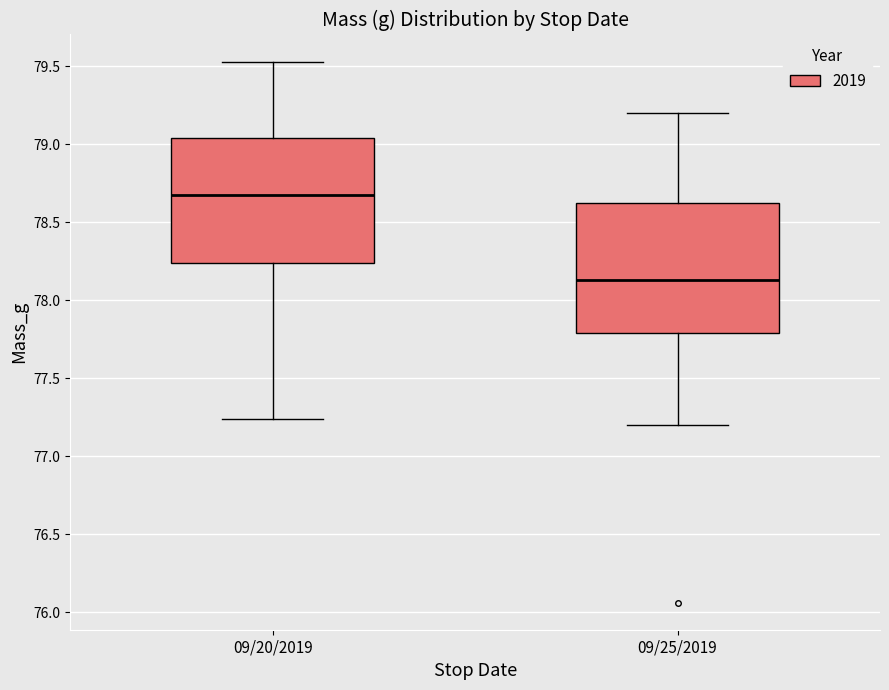

Where does the lower whisker of the box for 09/20/2019 end on the y-axis? The values are not printed on the chart, so give them approximately, as read against the axis.

77.25